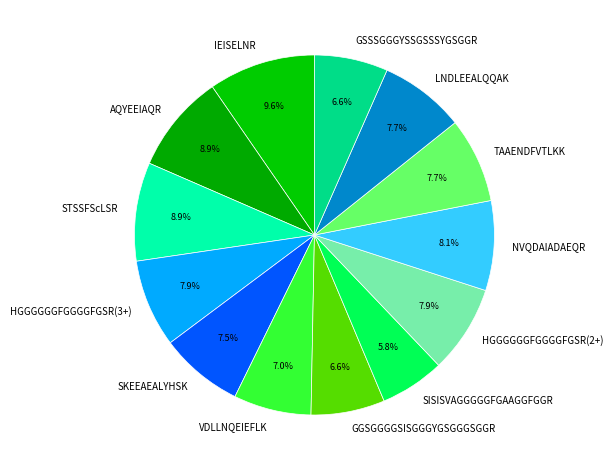

To the nearest percent, what percentage of the pie is NVQDAIADAEQR?

8%